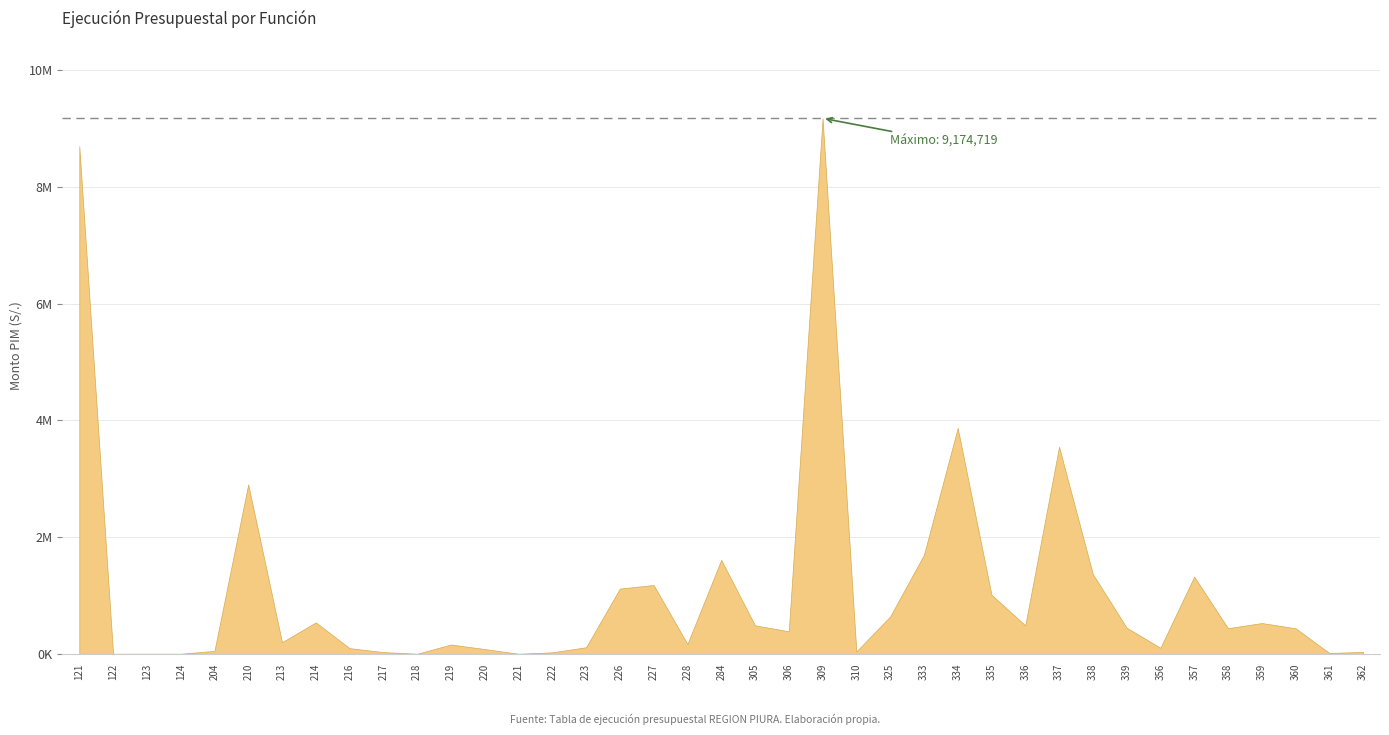

Is it true that the value at 334 is 3869315?

True